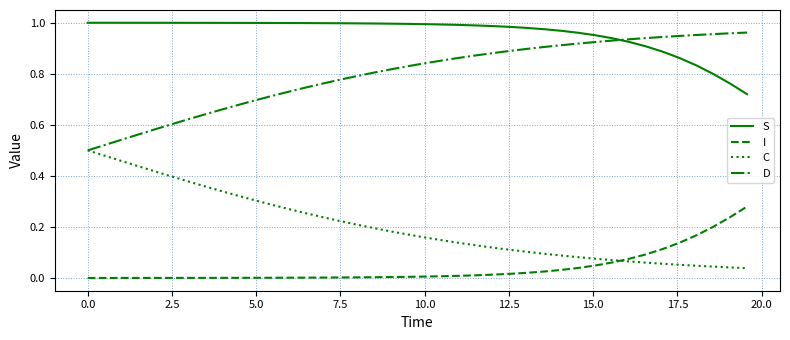

List the series in order of their overall mean, lowest first.

I, C, D, S